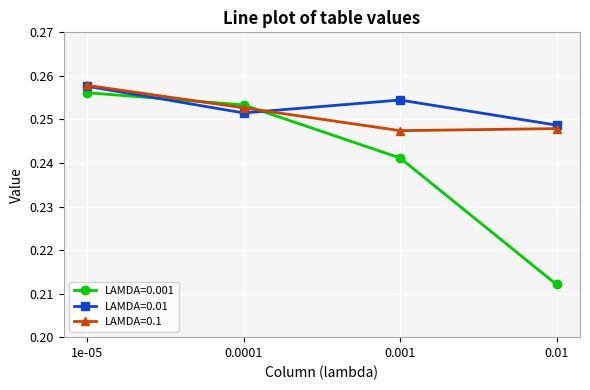

Rank the categories by LAMDA=0.001 value from highest to lowest.

1e-05, 0.0001, 0.001, 0.01